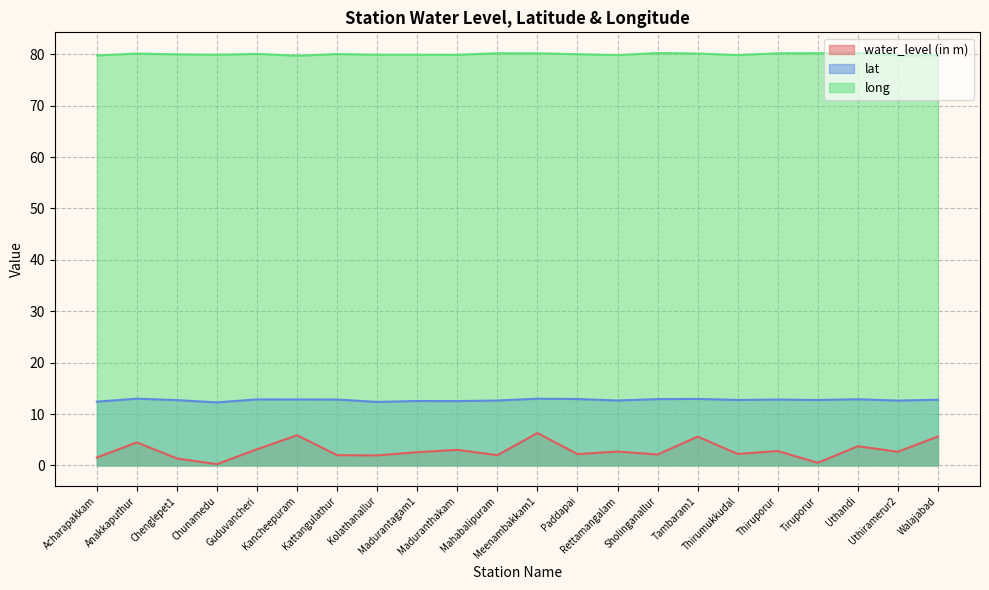

Which series has the widest spread of values?

water_level (in m)